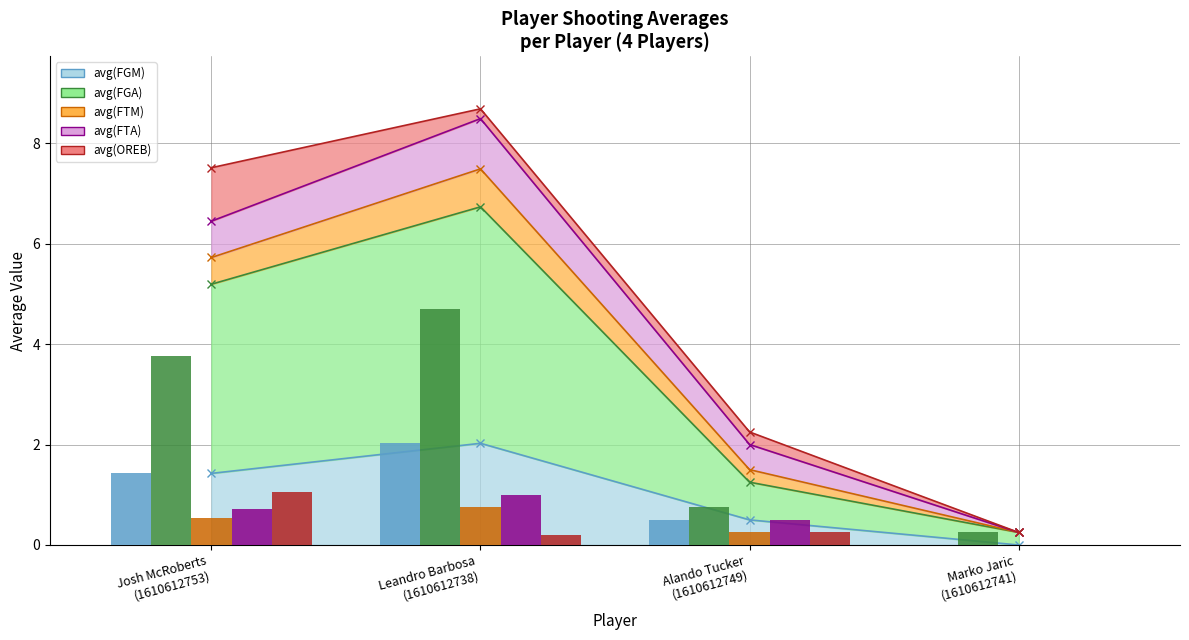

List the series in order of their peak value, highest first.

avg(FGA), avg(FGM), avg(OREB), avg(FTA), avg(FTM)